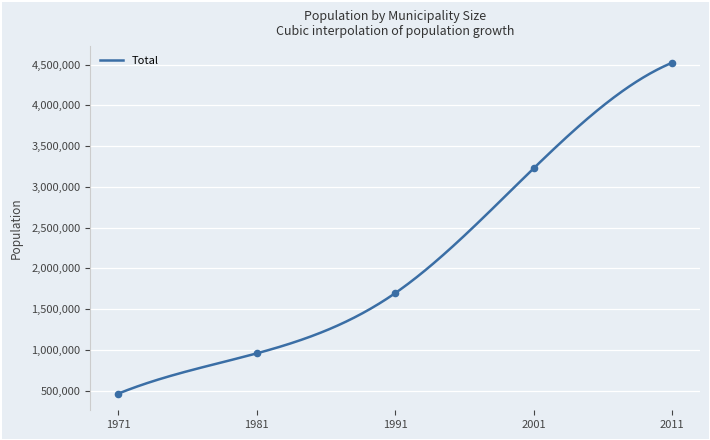

At which category is the sum across all series the highest?

2011